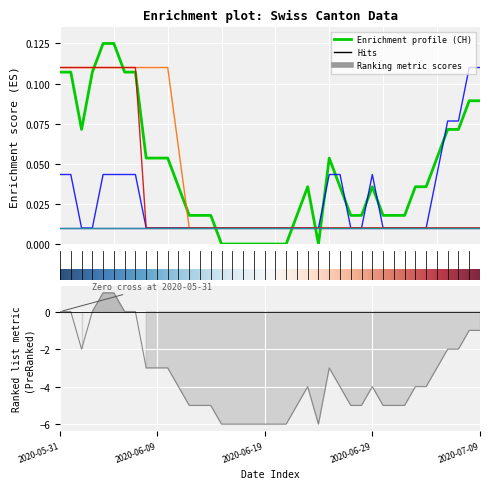

Which series has the widest spread of values?

CH